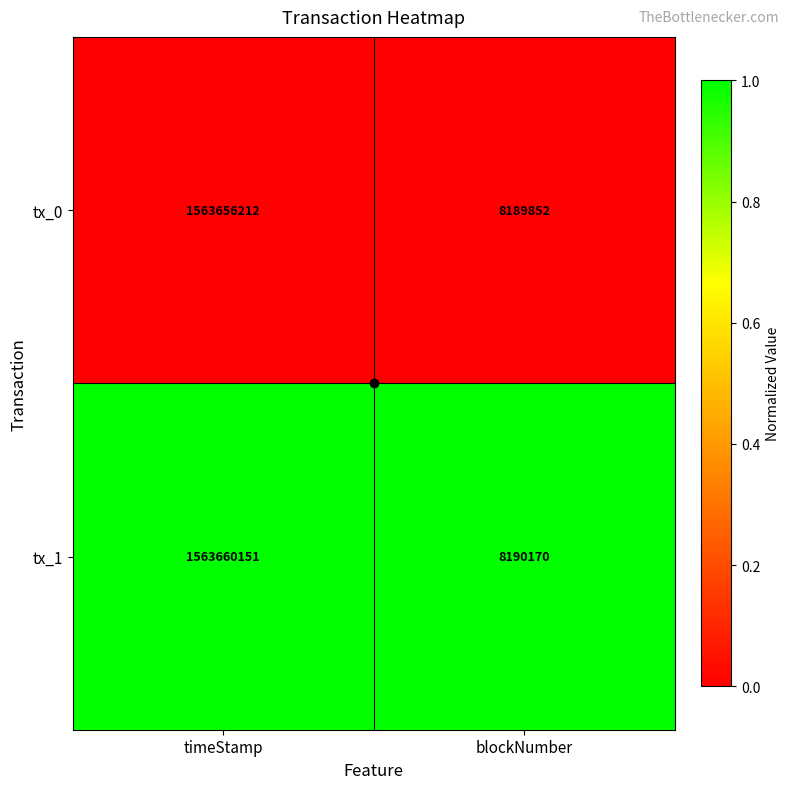

Which series has the largest total across all categories?

tx_1